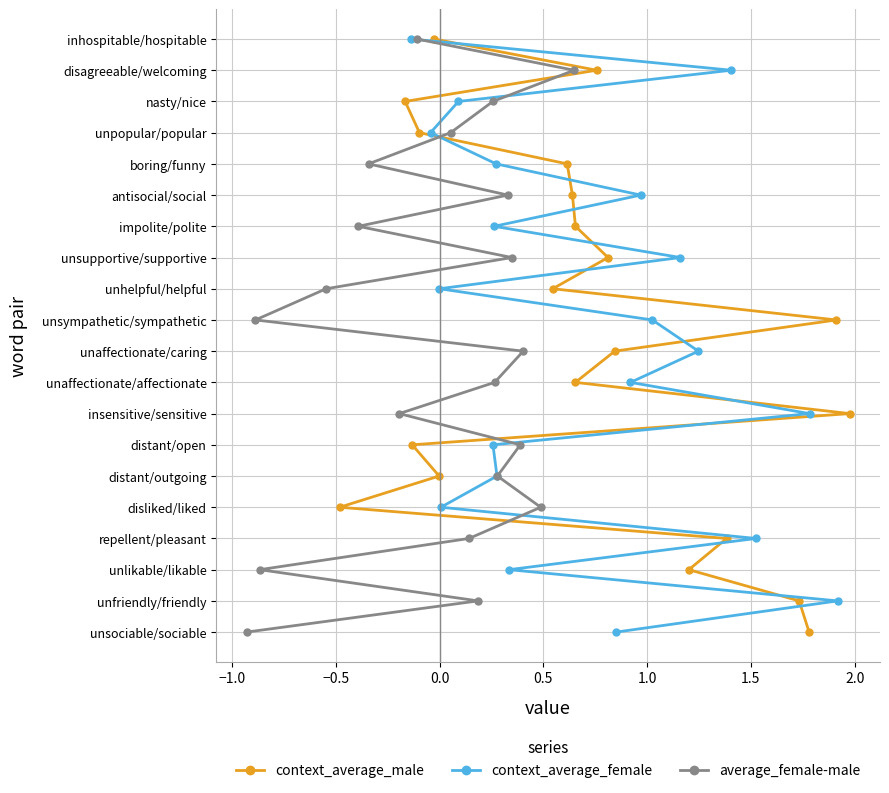

Is the value of context_average_male at 14 greater than the value of average_female-male at 17?

No